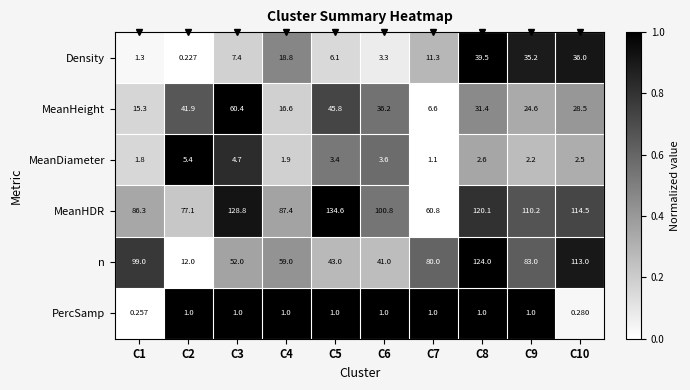

At C1, list the series in order from smallest to largest.

PercSamp, Density, MeanDiameter, MeanHeight, MeanHDR, n